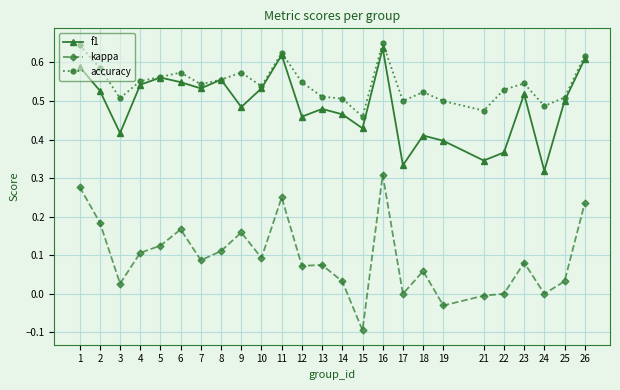

True or false: f1 and kappa cross at least once.

False